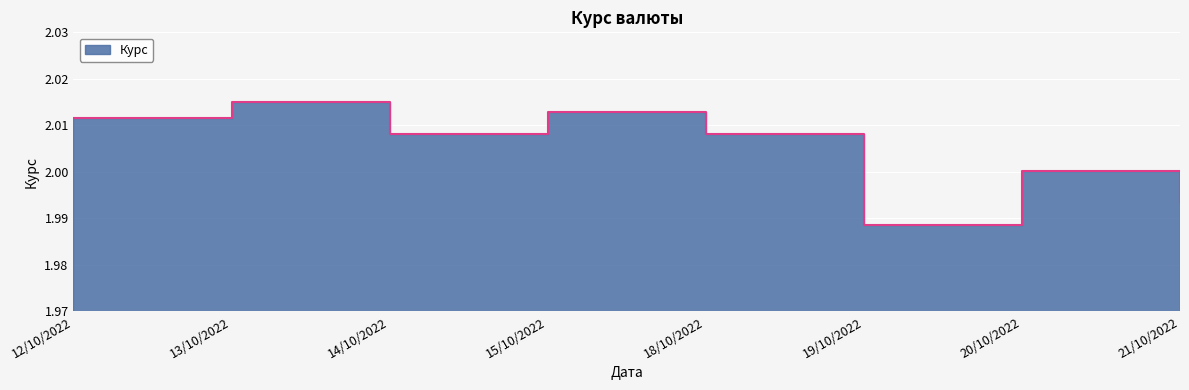

How many data points are above 2?

6